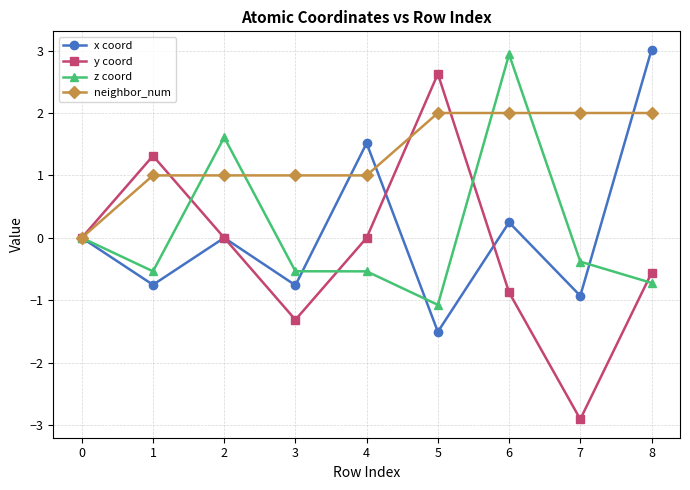

What is the maximum value for x coord?

3.0